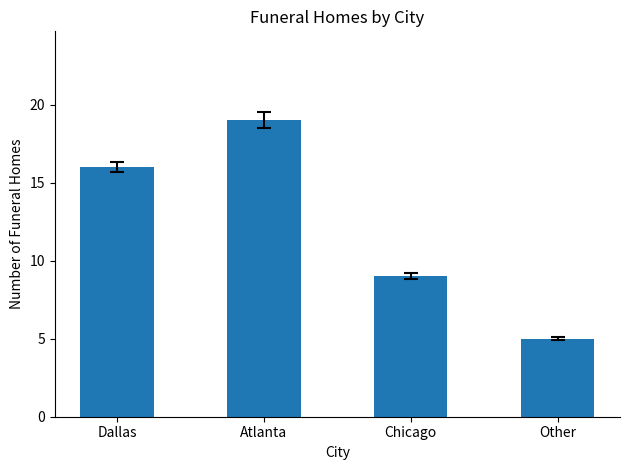

How many data points are less than 16?

2